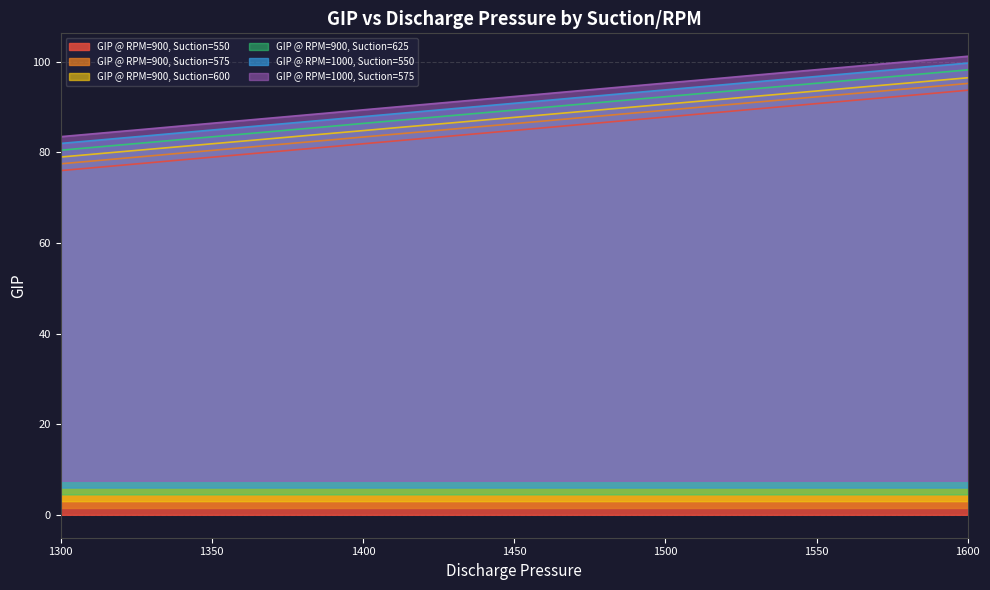

What is the greatest value displayed?

101.2